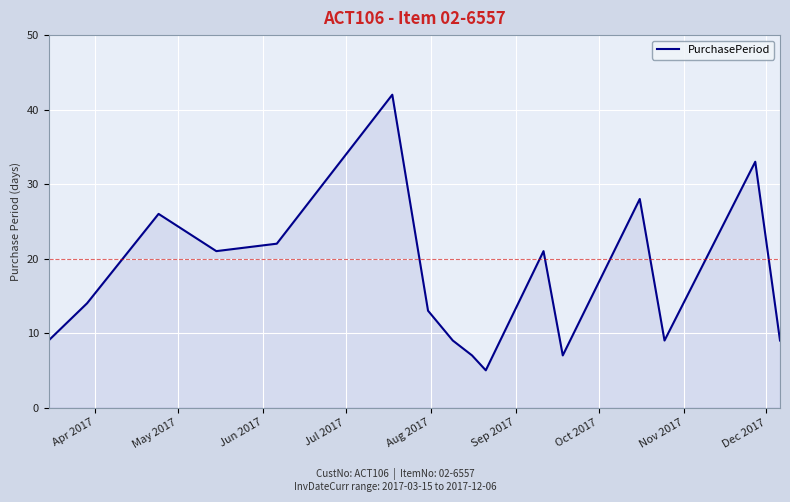

What is the difference between the maximum and minimum values?

37